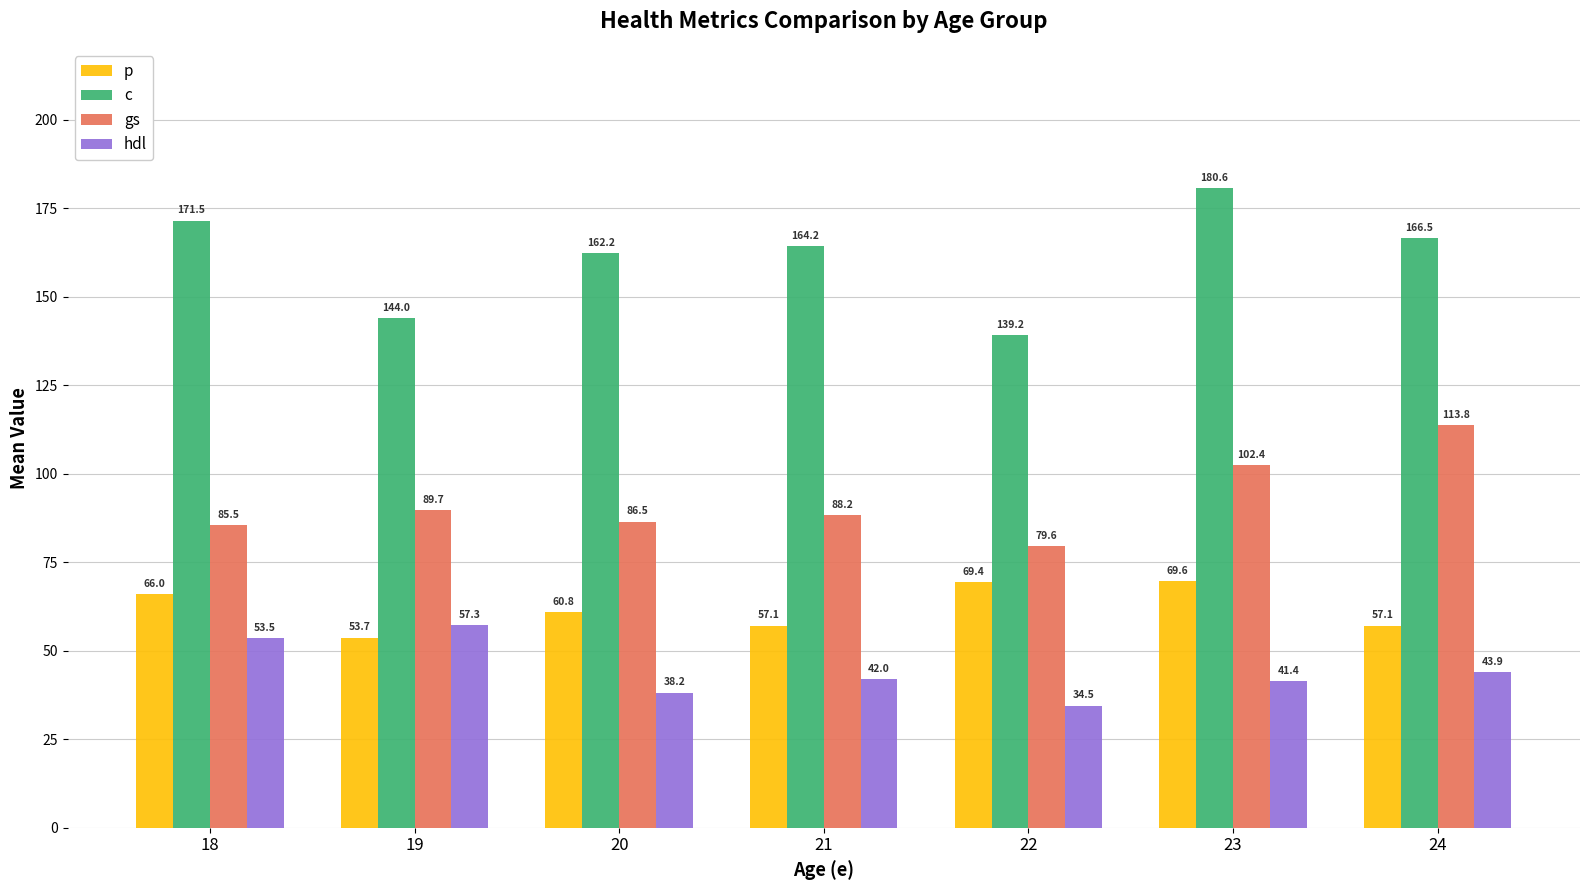

Rank the series by their maximum value, from highest to lowest.

c, gs, p, hdl